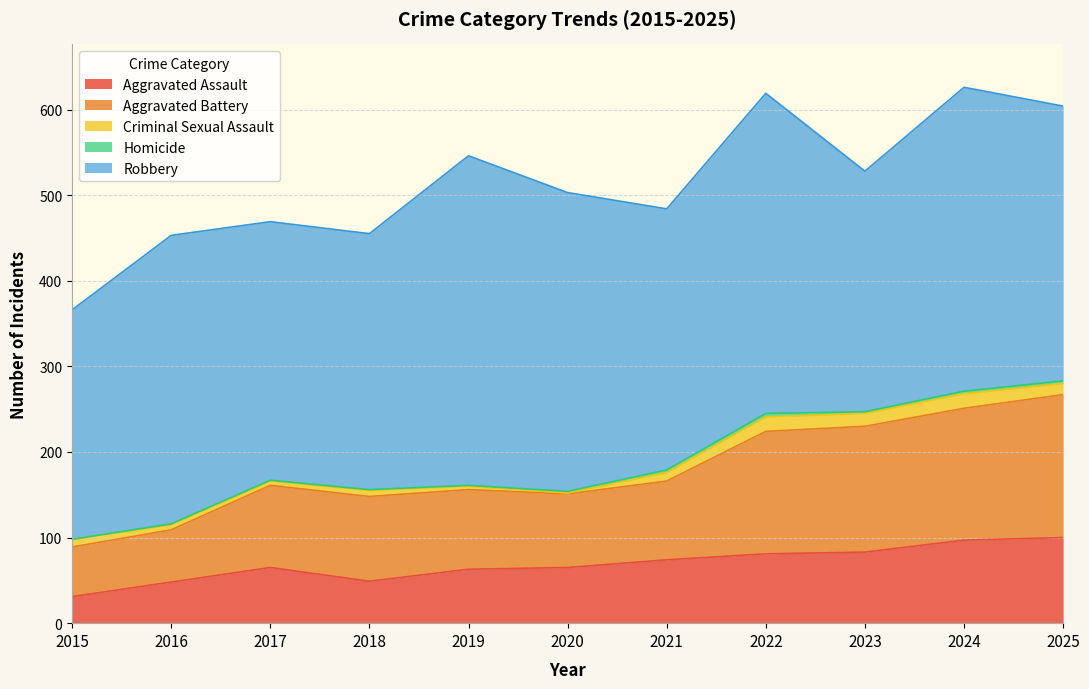

At which label does Robbery reach its minimum?

2015